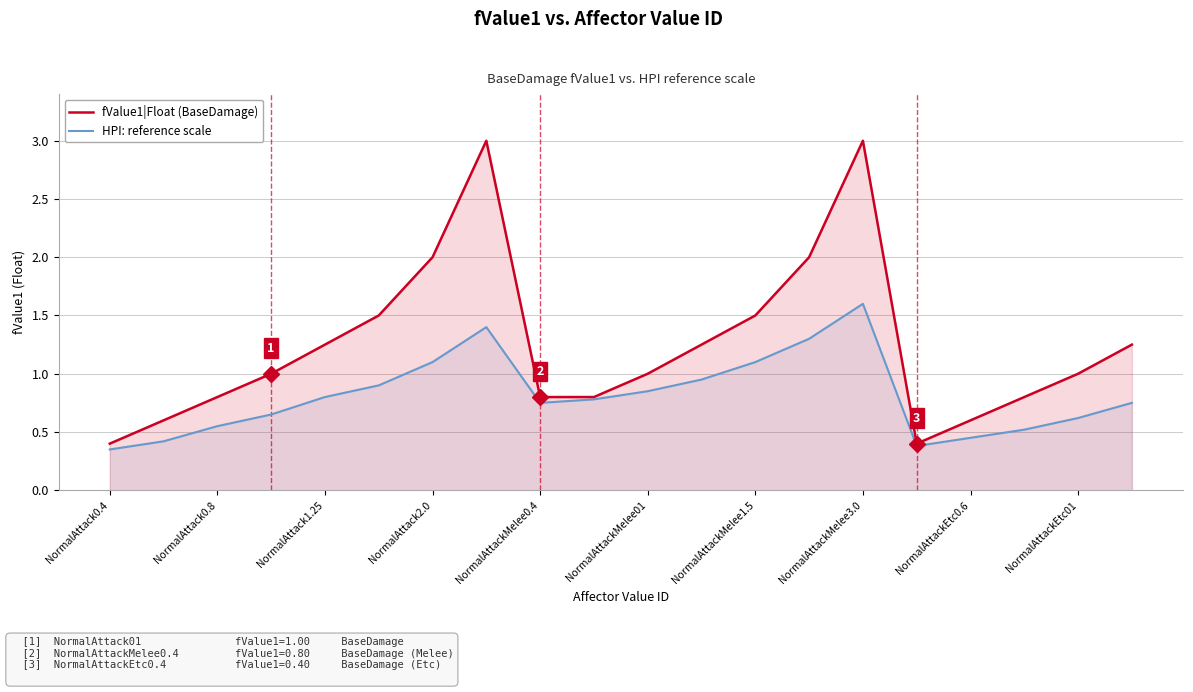

What is the total value across all series at NormalAttackMelee1.5?

2.6